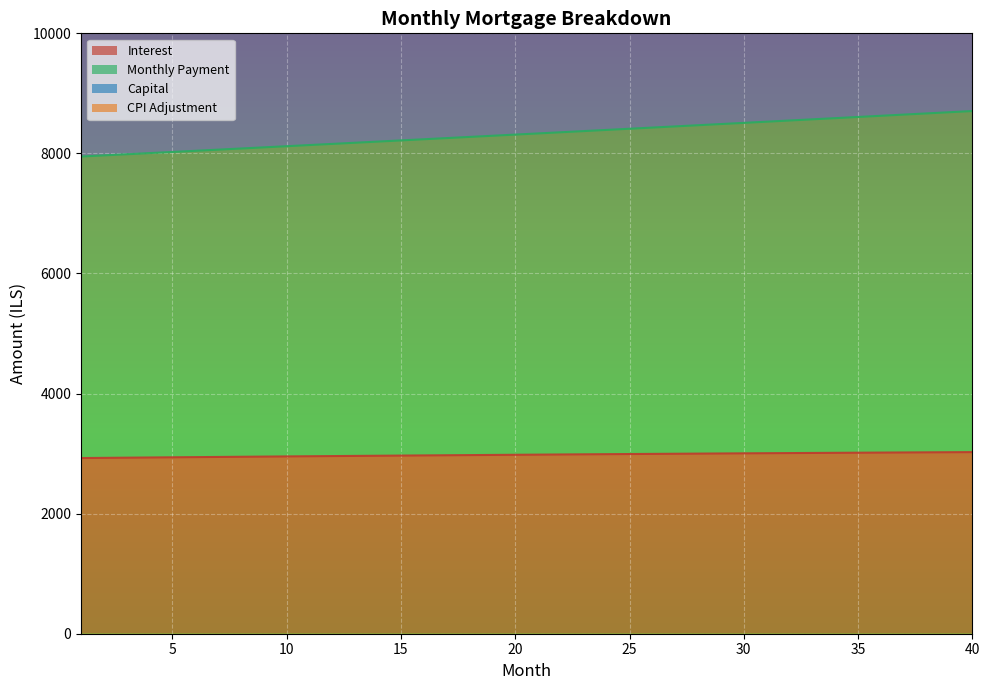

What is the sum of the interest values at 20 and 10?

5933.5